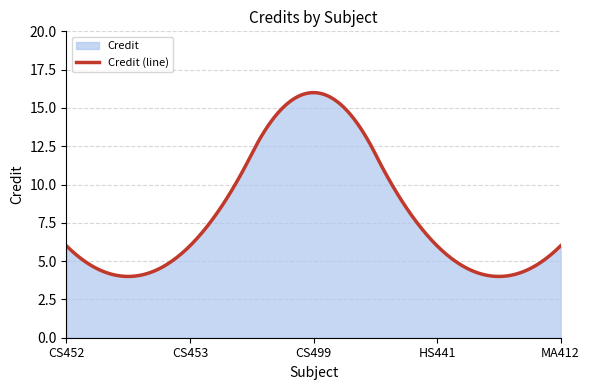

At which label is the value closest to 11?

CS452